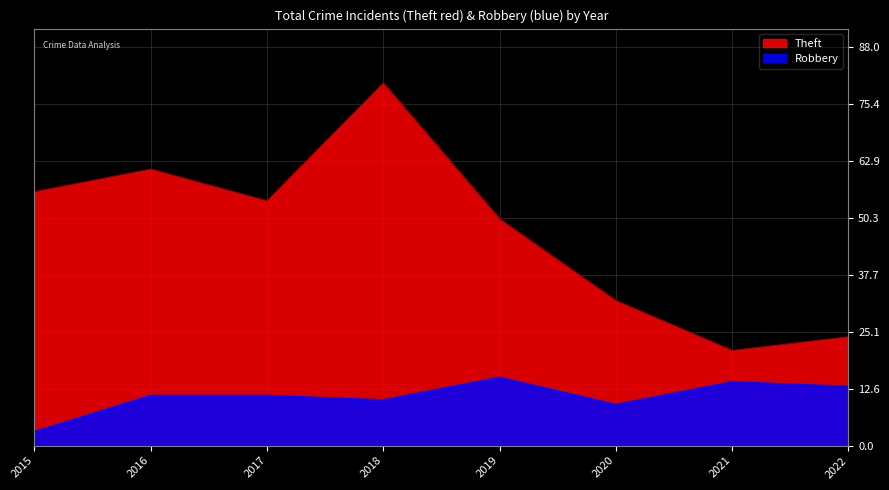

What is the difference between the Robbery values at 2019 and 2021?

1